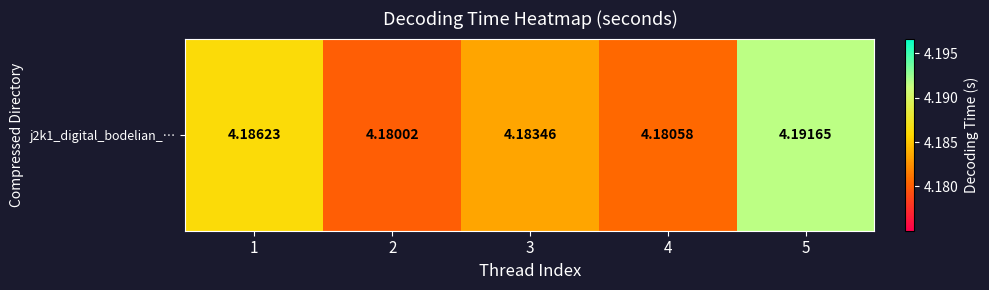

Rank the categories by value from lowest to highest.

2, 4, 3, 1, 5